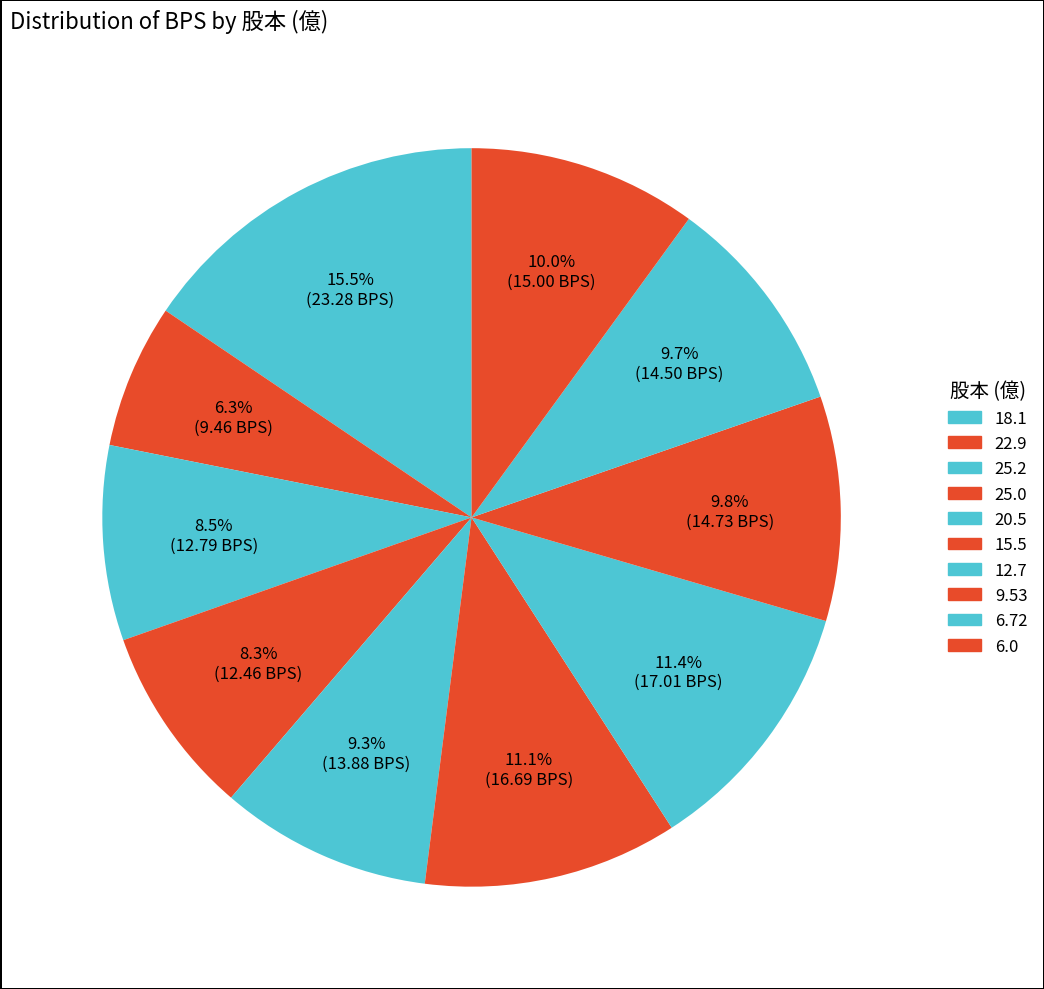

What is the change in value from 18.1 to 25.2?

-10.5